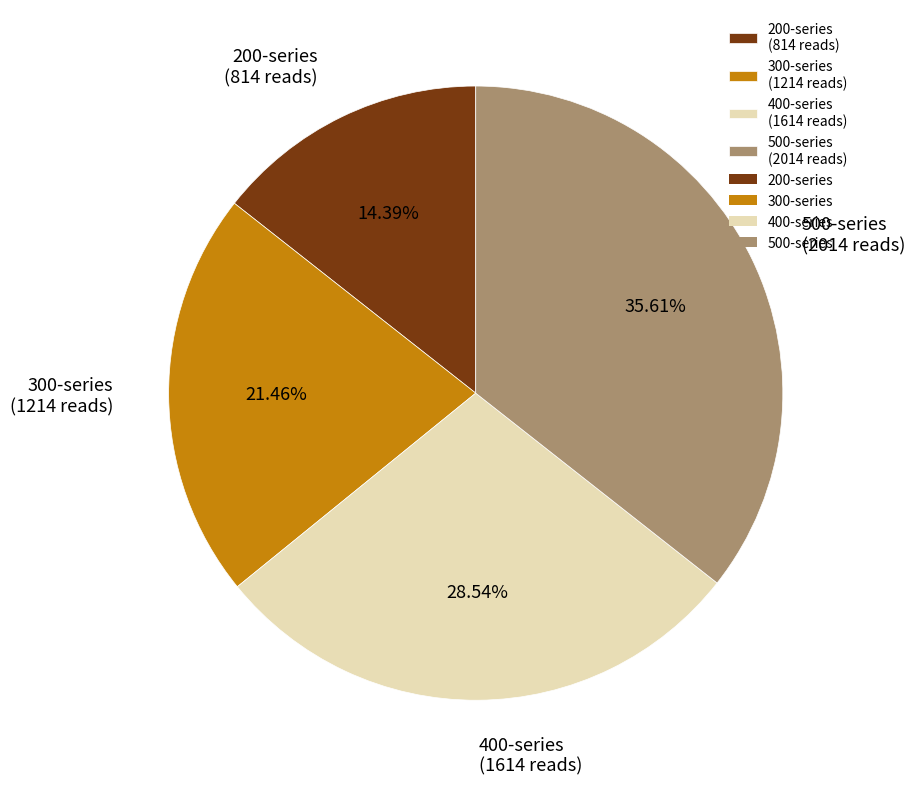

Is 500-series (2014 reads) the majority of the pie?

No